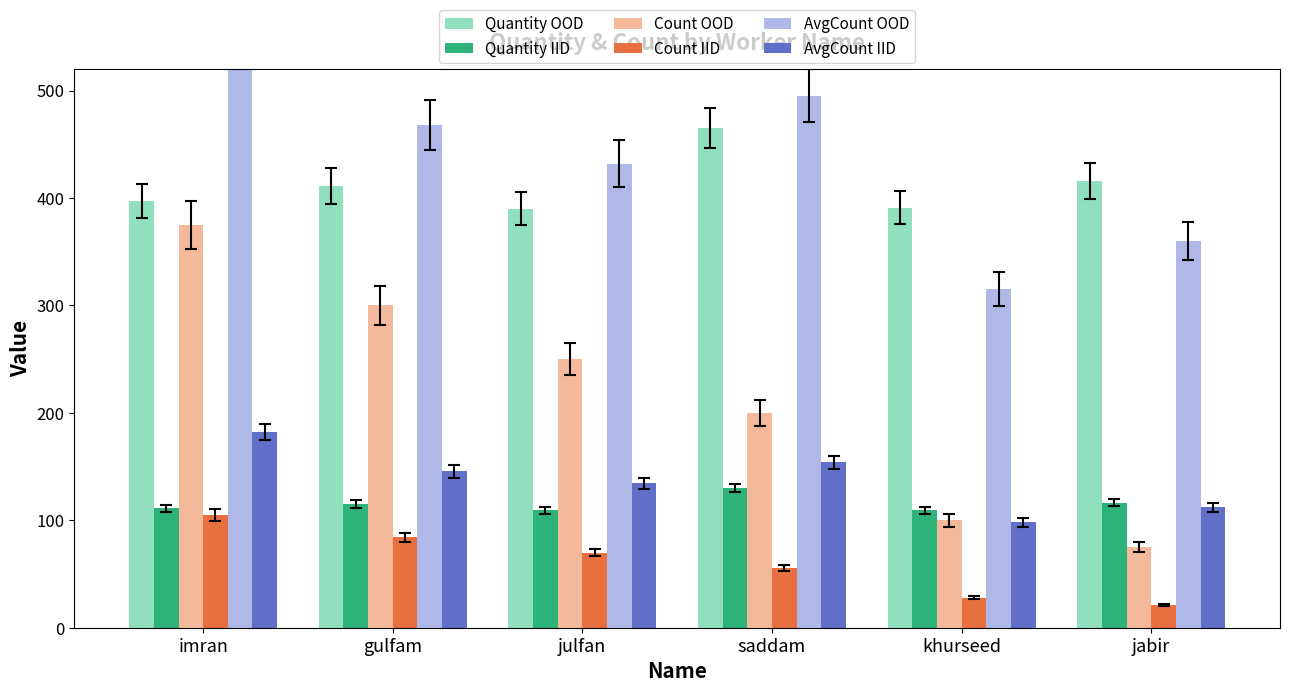

How many groups of bars are there?

6